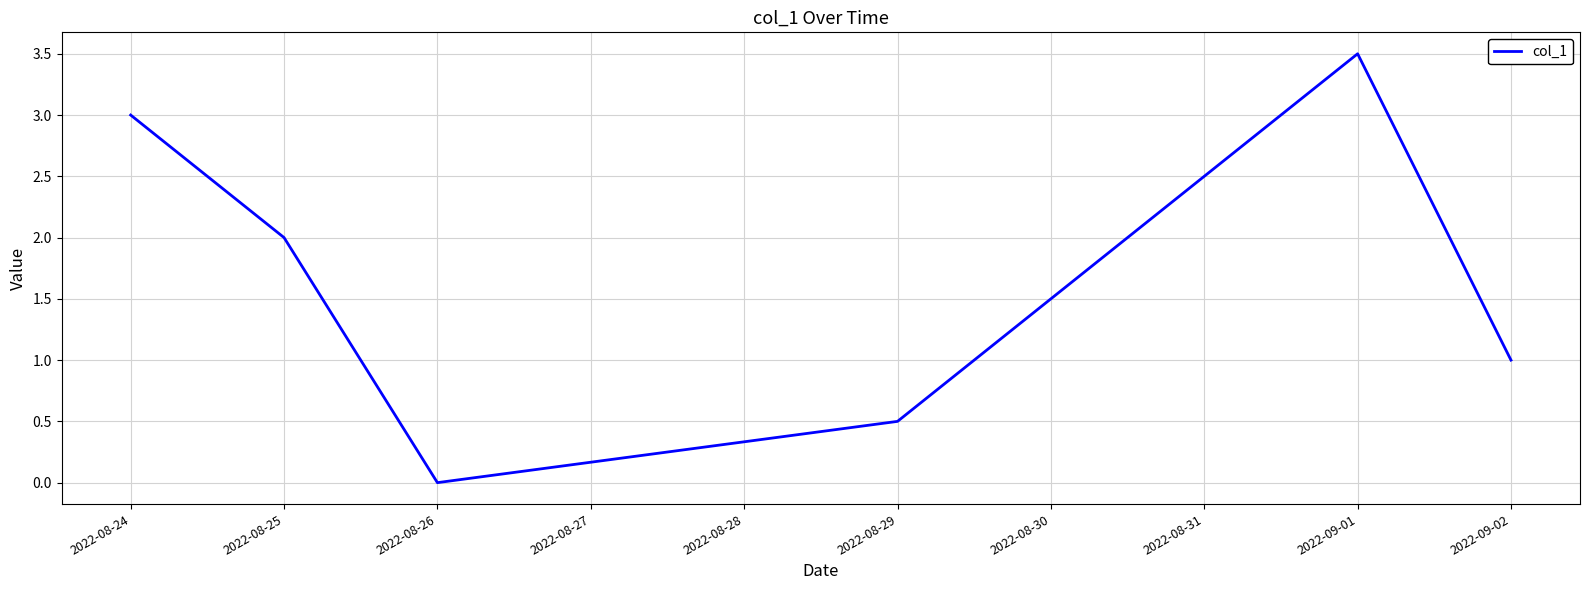

How many lines are shown in the chart?

1